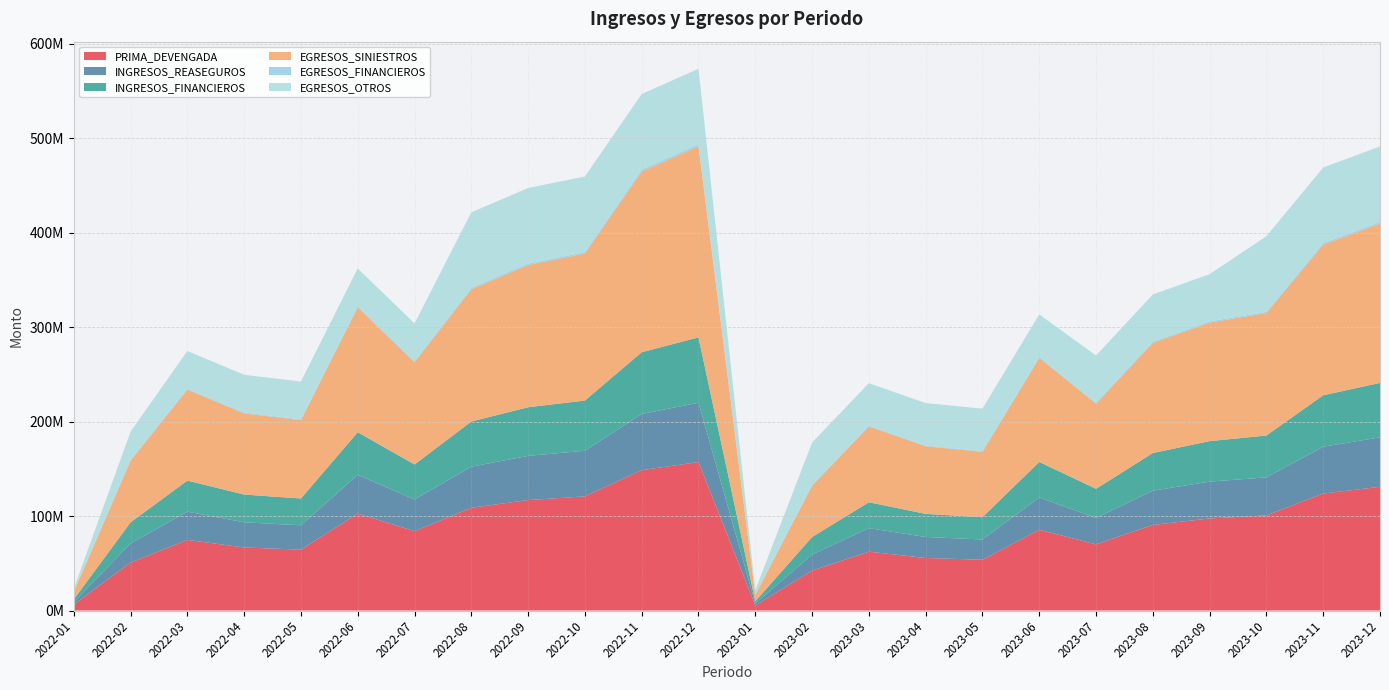

Reading left to right, list all the values displayed in this chart.

PRIMA_DEVENGADA: 6343185.2	50734664.0	74742825.8	66714803.0	64443667.3	102568067.7	84019605.6	108733766.4	116946498.5	120815419.2	148614128.0	157138853.8	5285987.7	42278886.6	62285688.1	55595669.1	53703056.0	85473389.8	70016338.0	90611472.0	97455415.4	100679516.0	123845106.7	130949044.8
INGRESOS_REASEGUROS: 2537274.1	20293865.6	29897130.3	26685921.2	25777466.9	41027227.1	33607842.2	43493506.6	46778599.4	48326167.7	59445651.2	62855541.5	2114395.1	16911554.7	24914275.3	22238267.7	21481222.4	34189355.9	28006535.2	36244588.8	38982166.2	40271806.4	49538042.7	52379617.9
INGRESOS_FINANCIEROS: 2791001.5	22323252.2	32886843.3	29354513.3	28355213.6	45129949.8	36968626.5	47842857.2	51456459.3	53158784.4	65390216.3	69141095.7	2325834.6	18602710.1	27405702.8	24462094.4	23629344.7	37608291.5	30807188.7	39869047.7	42880382.8	44298987.0	54491846.9	57617579.7
EGRESOS_SINIESTROS: 8170022.6	65346247.2	96268759.6	85928666.2	83003443.4	132107671.2	108217252.0	140049091.1	150627090.0	155610259.9	191414996.9	202394843.6	6808352.2	54455206.0	80223966.3	71607221.9	69169536.2	110089726.0	90181043.3	116707575.9	125522575.0	129675216.6	159512497.4	168662369.7
EGRESOS_FINANCIEROS: 81700.2	653462.5	962687.6	859286.7	830034.4	1321076.7	1082172.5	1400490.9	1506270.9	1556102.6	1914150.0	2023948.4	68083.5	544552.1	802239.7	716072.2	691695.4	1100897.3	901810.4	1167075.8	1255225.8	1296752.2	1595125.0	1686623.7
EGRESOS_OTROS: 3000000.0	30000000.0	40000000.0	40000000.0	40000000.0	40000000.0	40000000.0	80000000.0	80000000.0	80000000.0	80000000.0	80000000.0	5000000.0	45000000.0	45000000.0	45000000.0	45000000.0	45000000.0	50000000.0	50000000.0	50000000.0	80000000.0	80000000.0	80000000.0